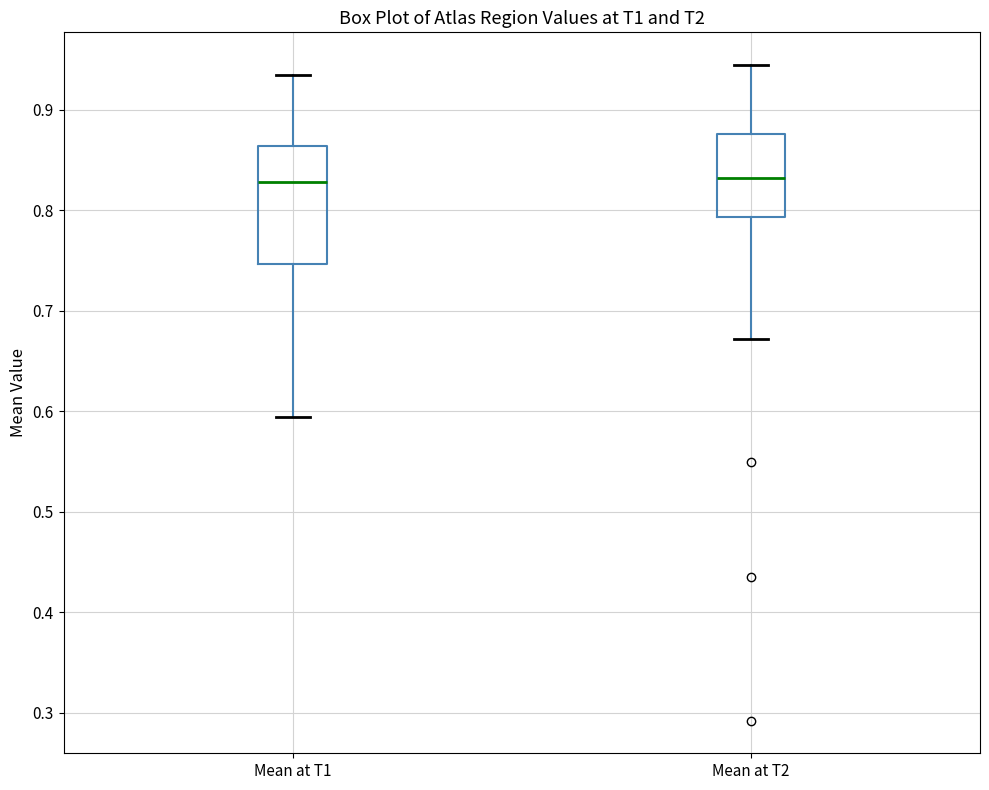

Reading left to right, read every box against the y-axis: the position of its median line, the range the box covers, and the ends of its whiskers. The values are not printed on the chart, so give them approximately, as read against the axis.

Mean at T1: median 0.83, box 0.75 to 0.86, whiskers 0.59 to 0.93
Mean at T2: median 0.83, box 0.79 to 0.88, whiskers 0.67 to 0.94